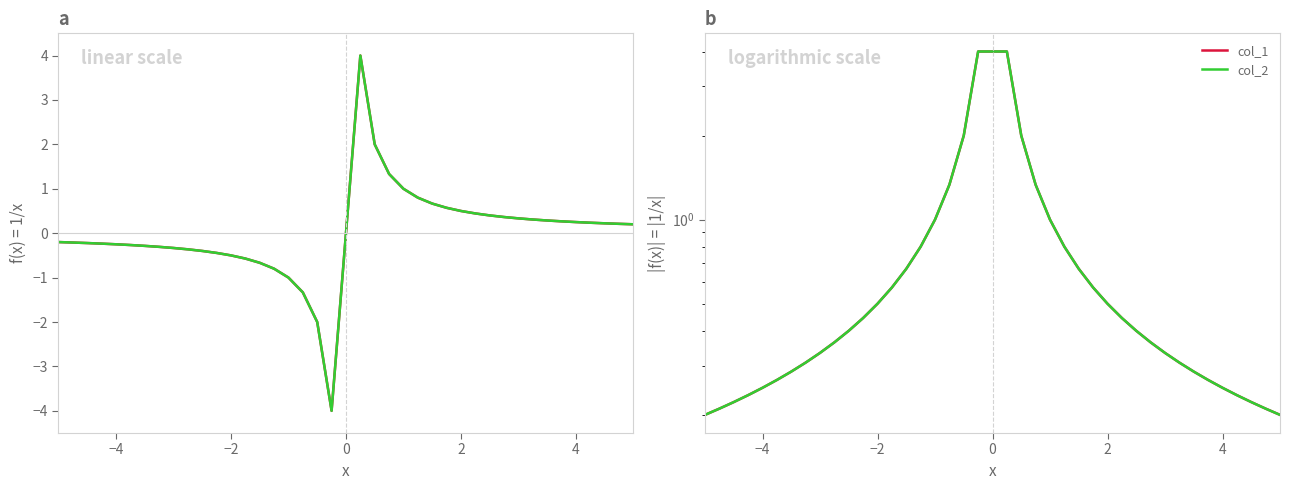

What is the value of the col_1 point at the 5th from the left?

0.2